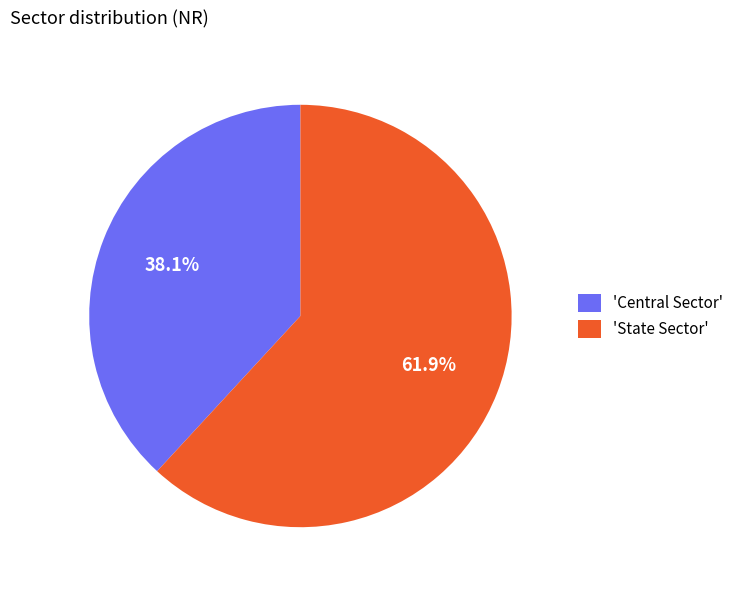

Rank the categories by value from highest to lowest.

'State Sector', 'Central Sector'